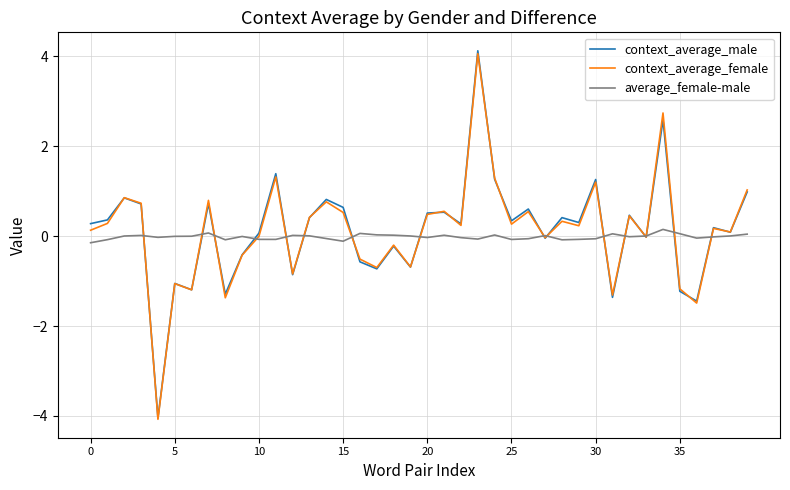

What is the highest value of the context_average_male series?

4.1